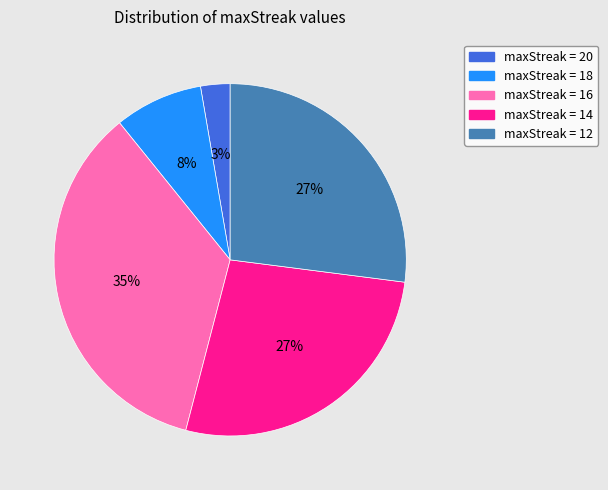

Count the number of slices in the pie.

5